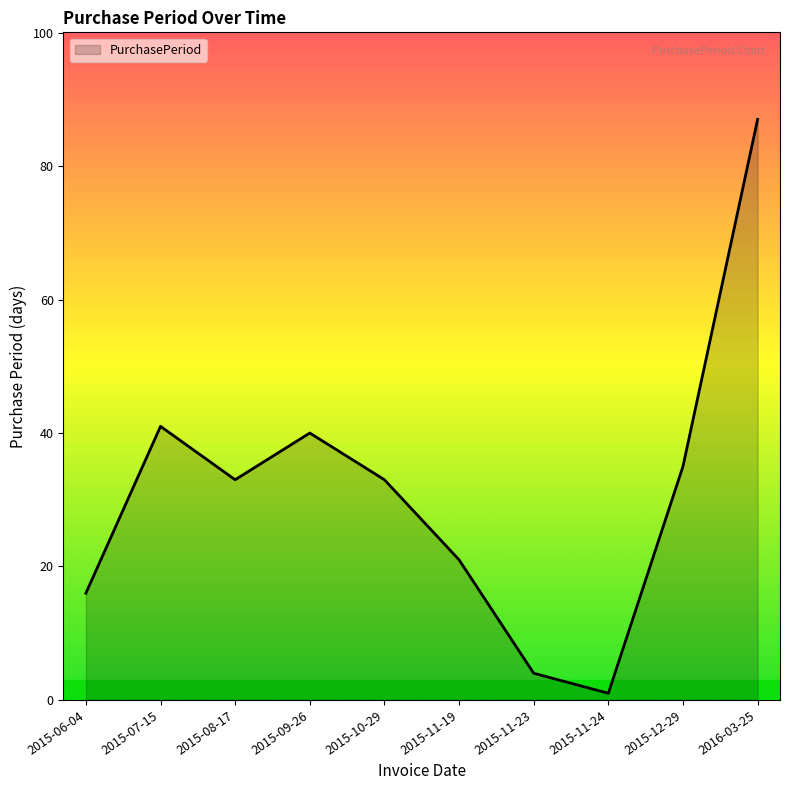

True or false: the data has more than 2 interior local peaks.

False